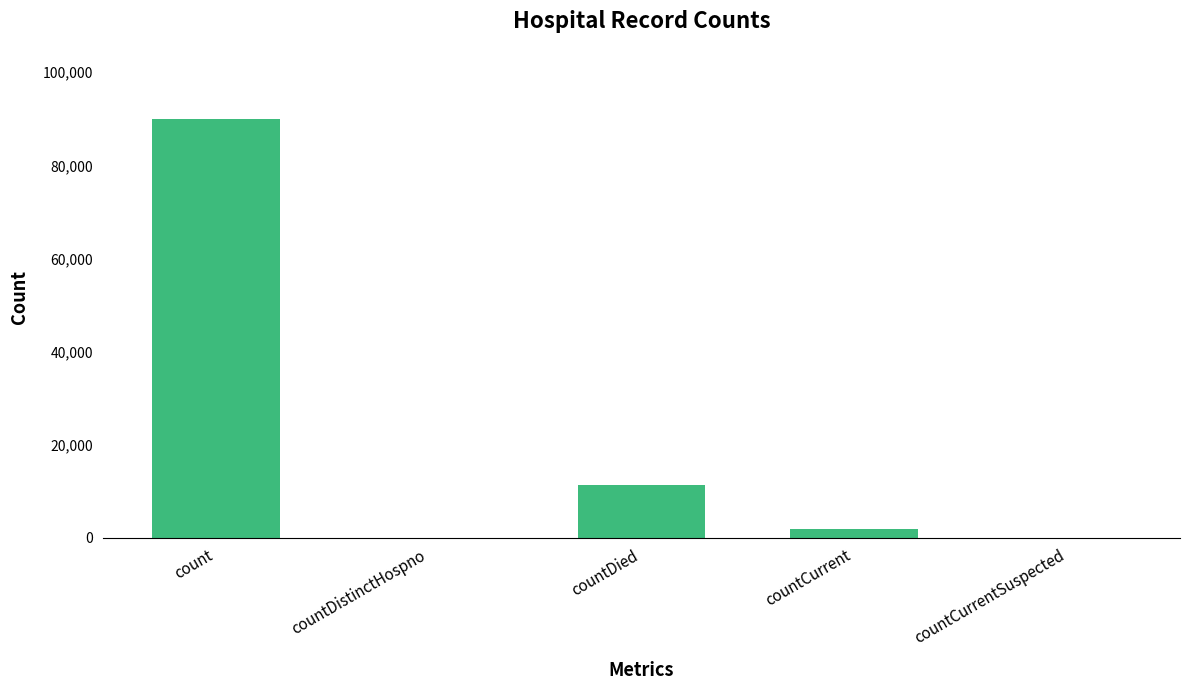

Between countCurrent and count, which is larger?

count